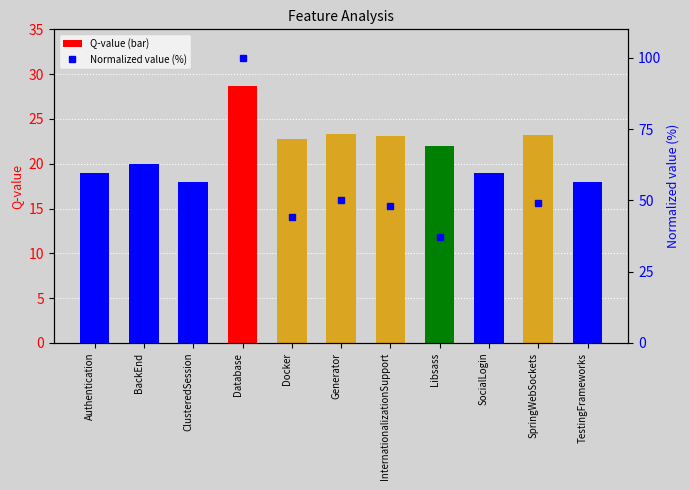

What position from the right is ClusteredSession?

9